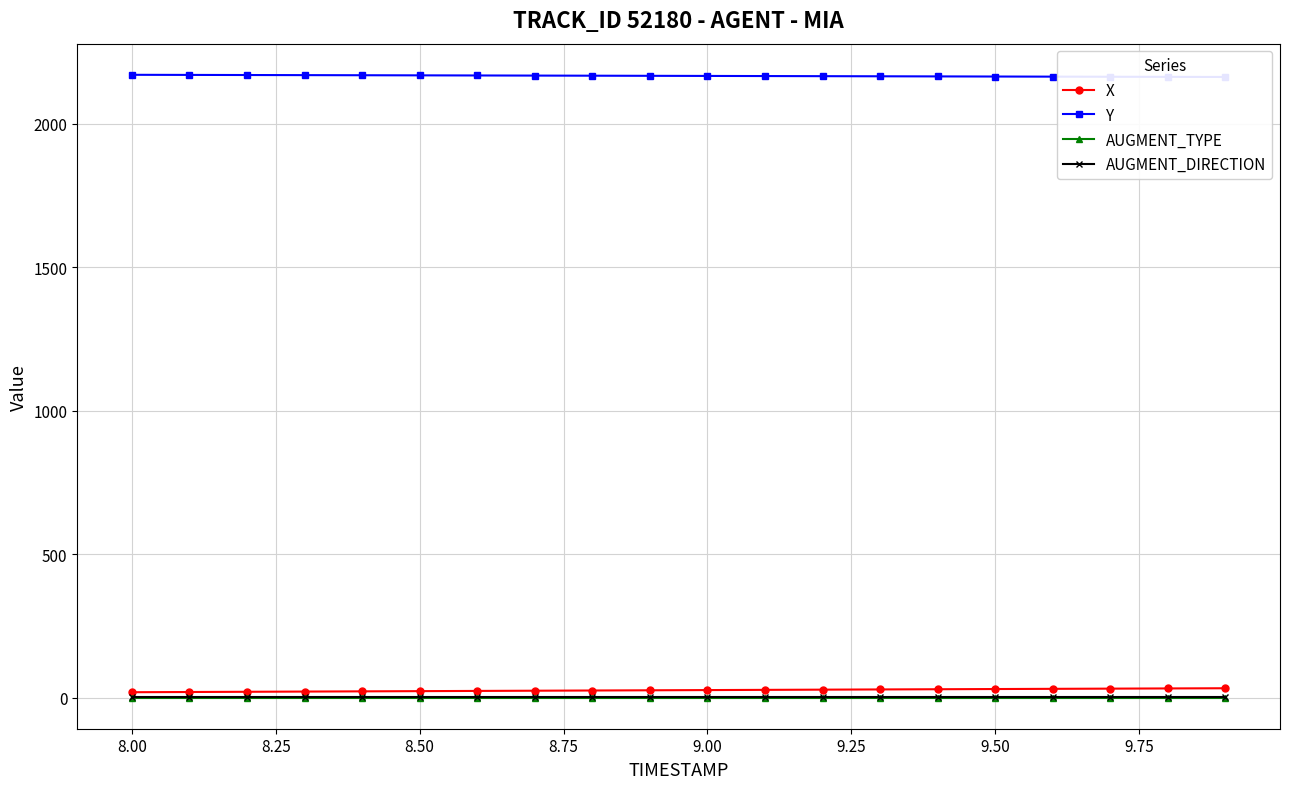

What is the value of the X point at the 16th from the left?

29.8